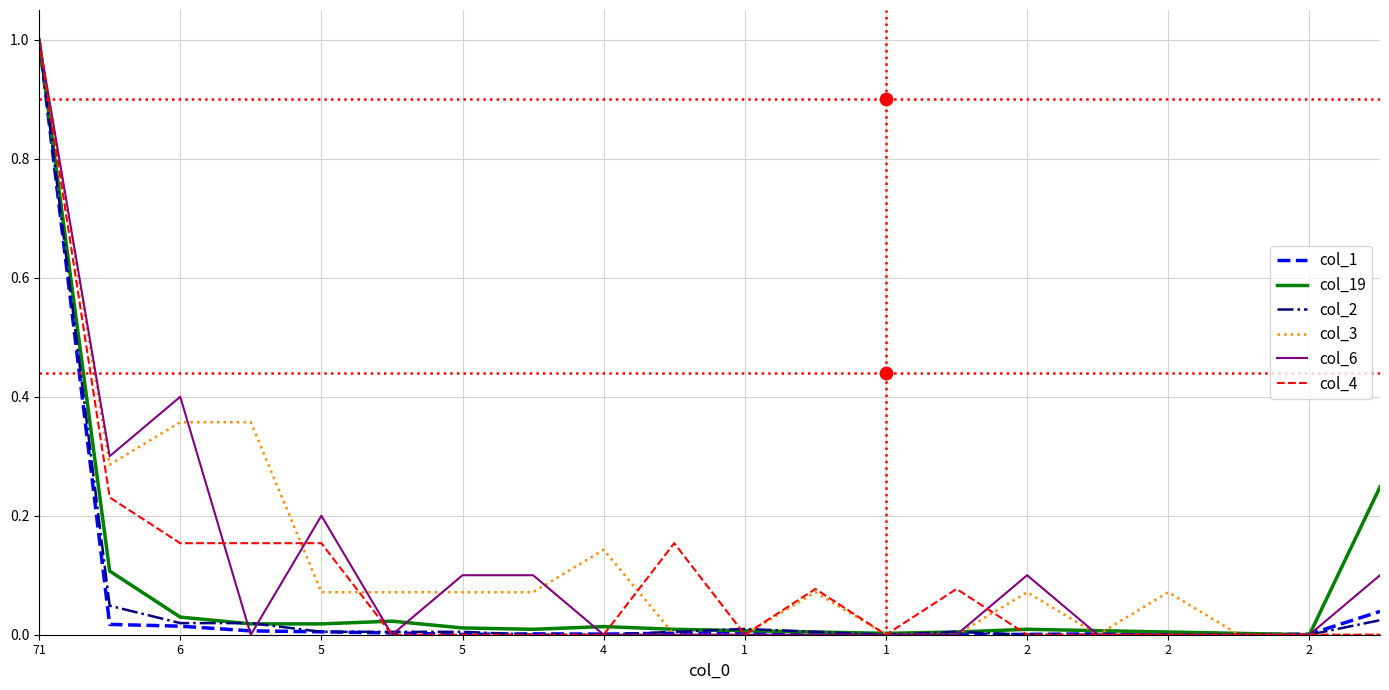

Which series contains the lowest Y value?

col_1